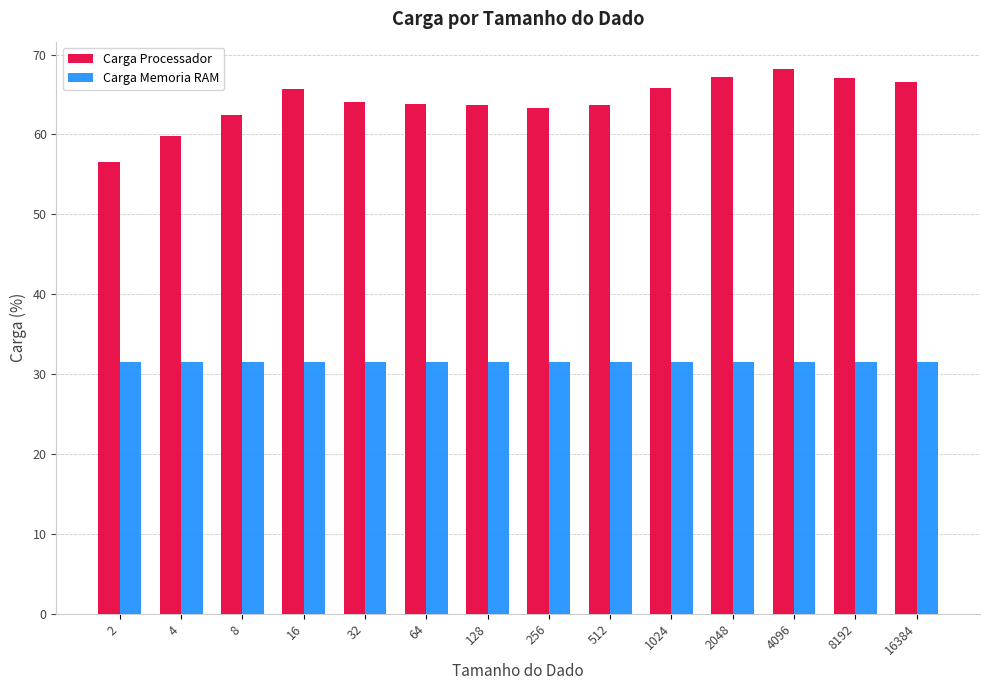

How many data points does each series have?

14